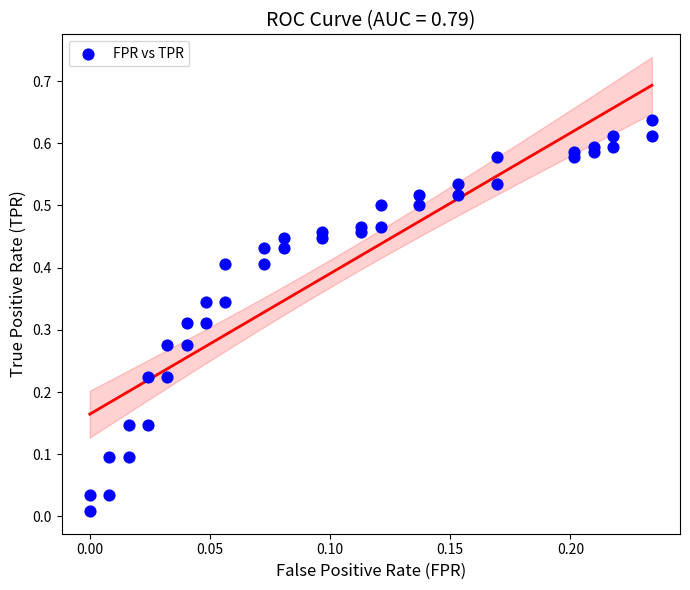

How many data points are displayed?

40